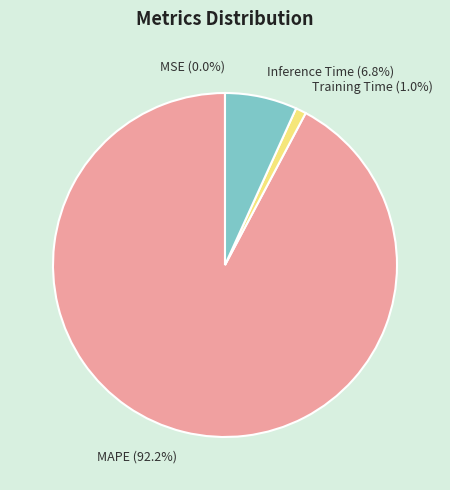

What is the total percentage of Training Time (1.0%) and Inference Time (6.8%)?

7.8%